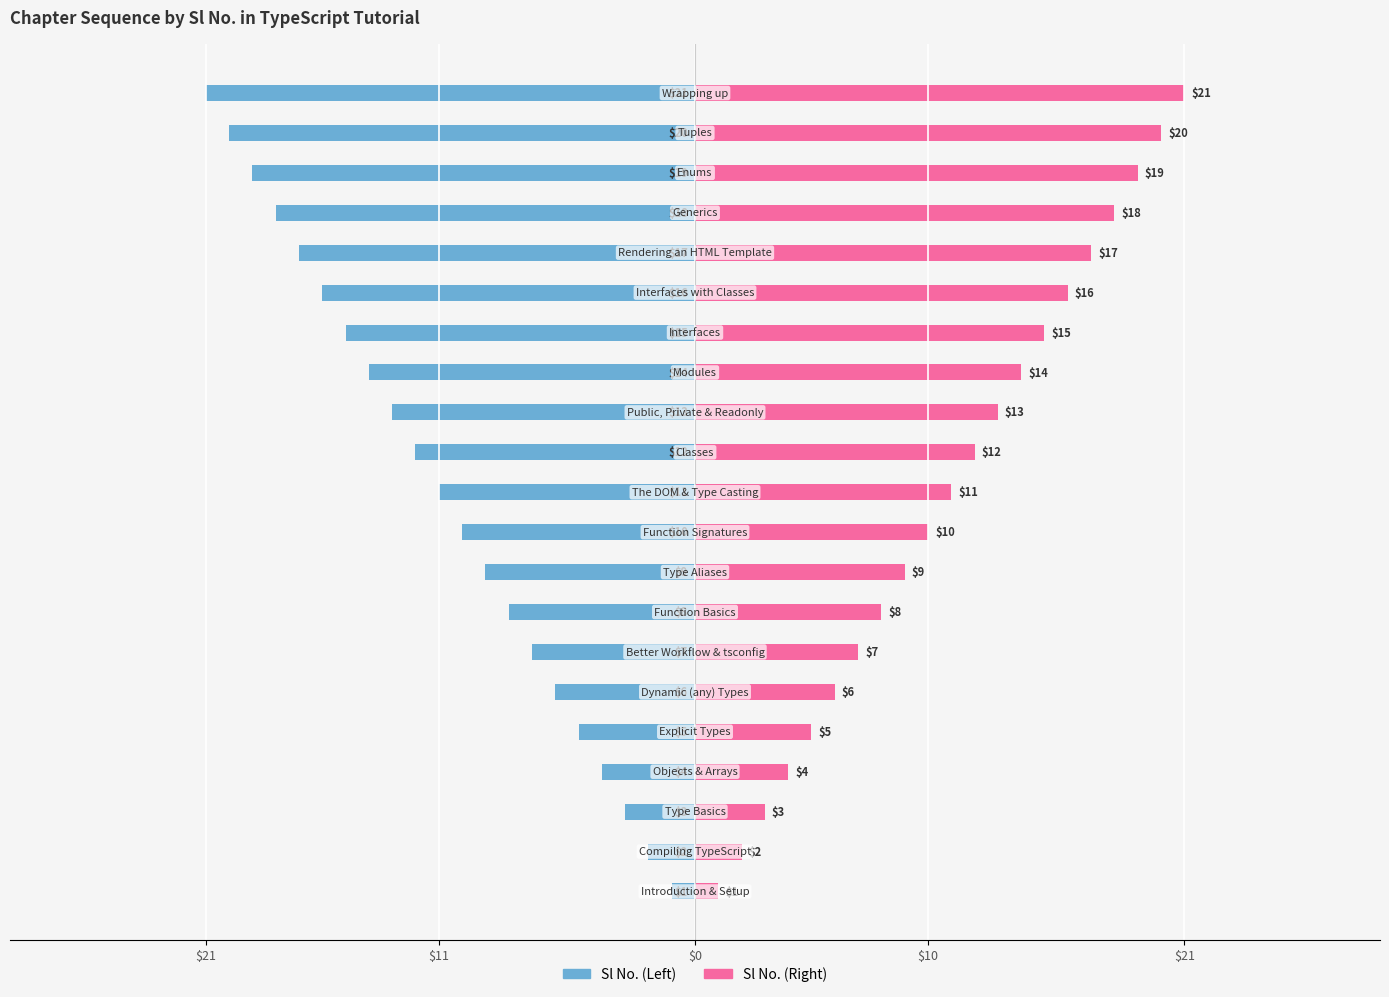

True or false: Sl No. (Left) has a value of -5 at 11.

False